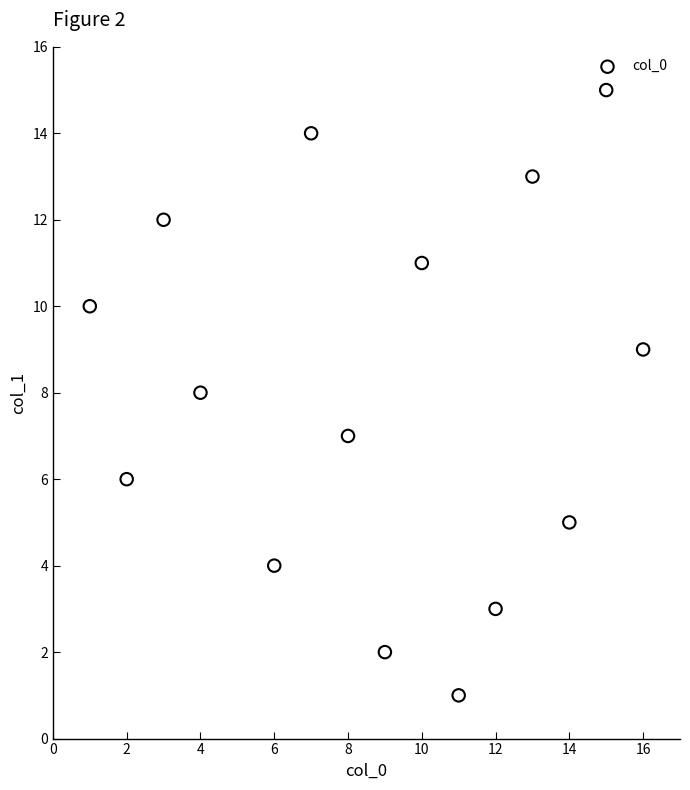

What is the range of X values (max minus min)?

15